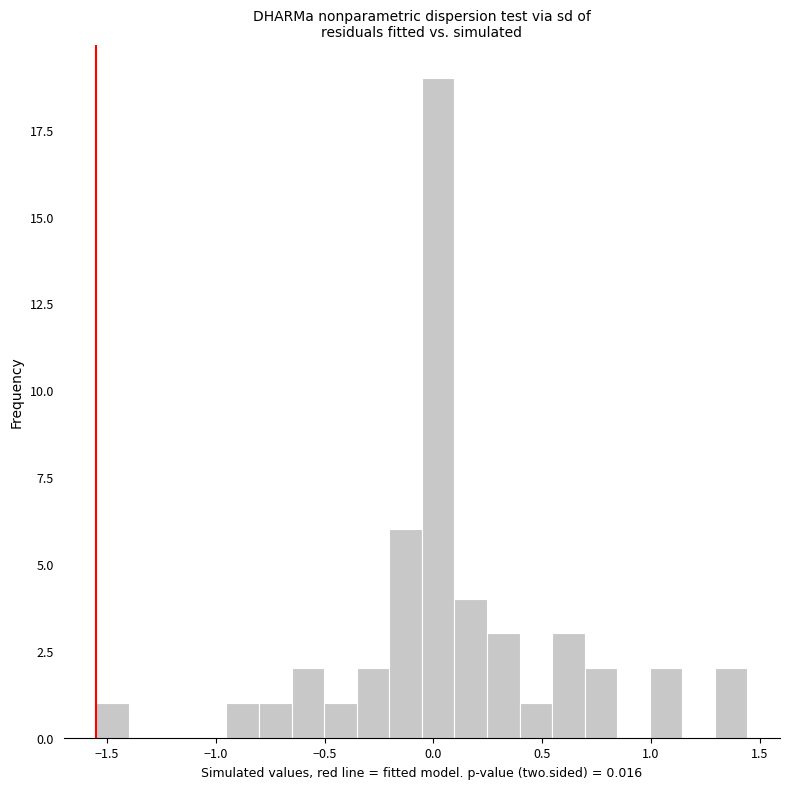

Read against the x-axis, roughly where is the centre of the tallest bar?

0.00